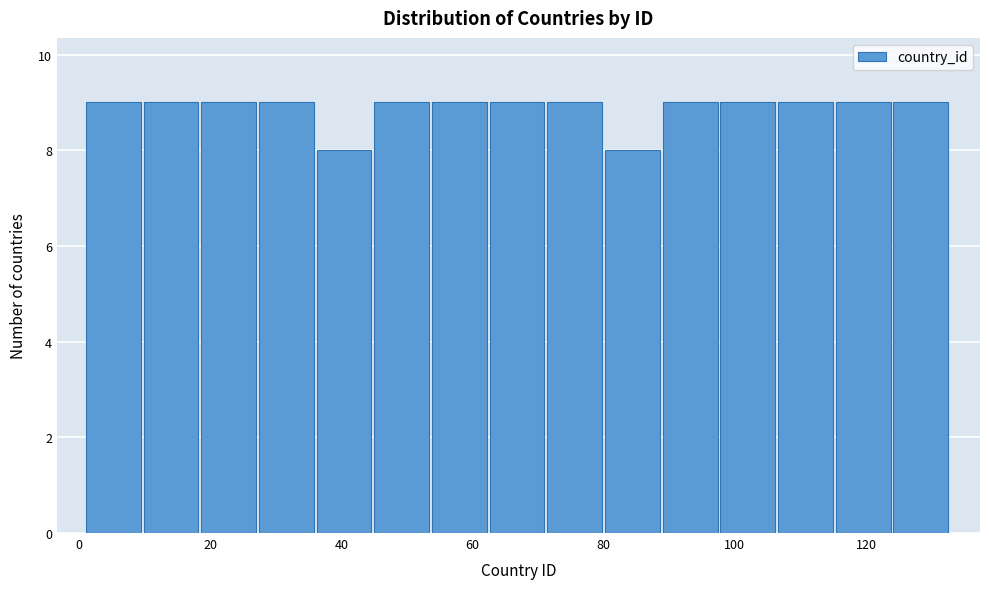

Reading left to right, list every bar in this chart as the range it spans on the x-axis followed by its height. Neither the bar edges nor the heights are printed on the chart, so give them approximately, as read against the axes.

1.0 to 9.8: 9
9.8 to 18.6: 9
18.6 to 27.4: 9
27.4 to 36.2: 9
36.2 to 45.0: 8
45.0 to 53.8: 9
53.8 to 62.6: 9
62.6 to 71.4: 9
71.4 to 80.2: 9
80.2 to 89.0: 8
89.0 to 97.8: 9
97.8 to 106.6: 9
106.6 to 115.4: 9
115.4 to 124.2: 9
124.2 to 133.0: 9